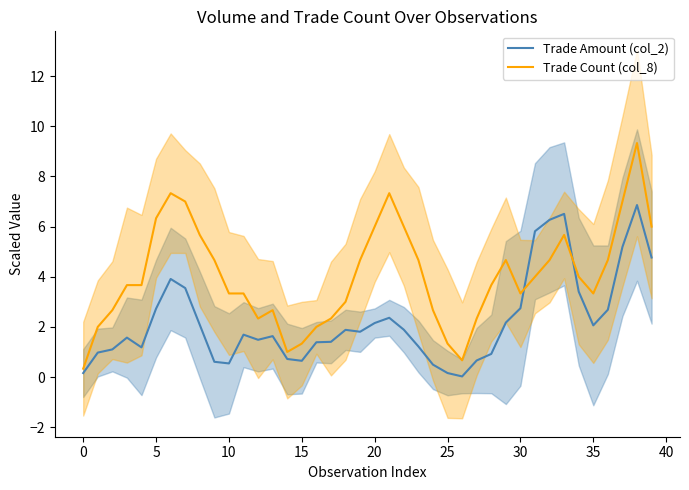

What is the sum of the Trade Amount (col_2) values at 17 and 11?

3.1